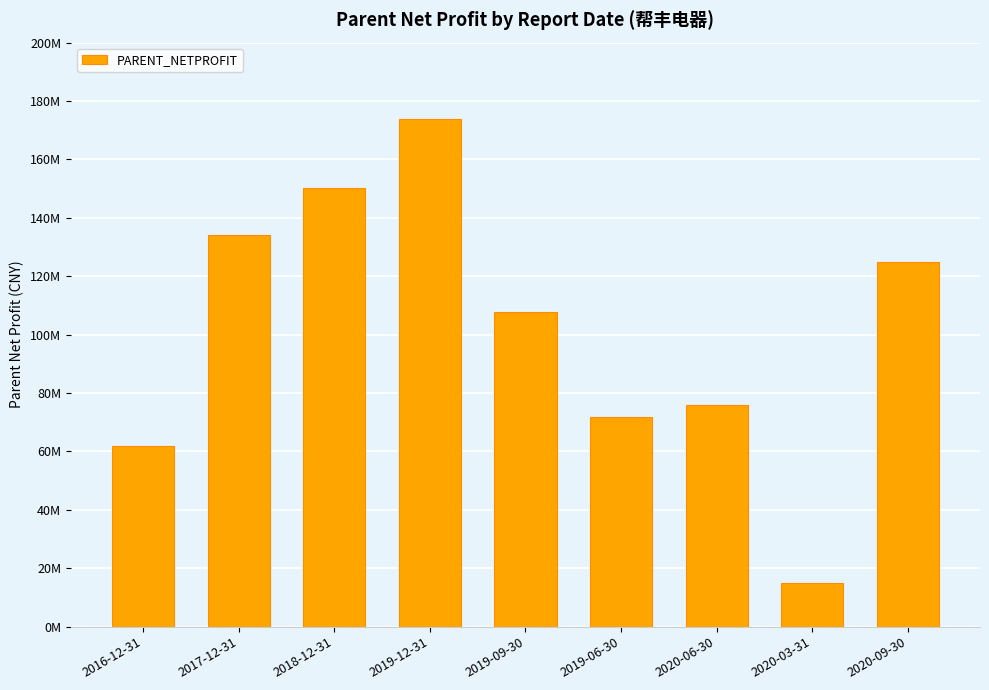

Reading left to right, extract all data points from this chart.

61894776.9	134203609.3	150180011.3	173966630.8	107893098.0	71650030.2	75783411.2	15040609.1	124807918.9